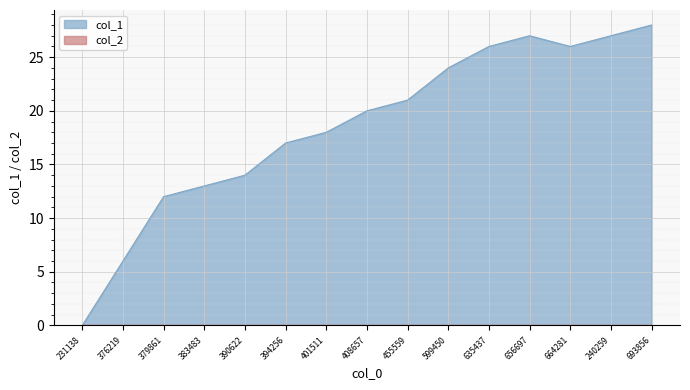

Is it true that col_1 equals 7 at 383483?

False